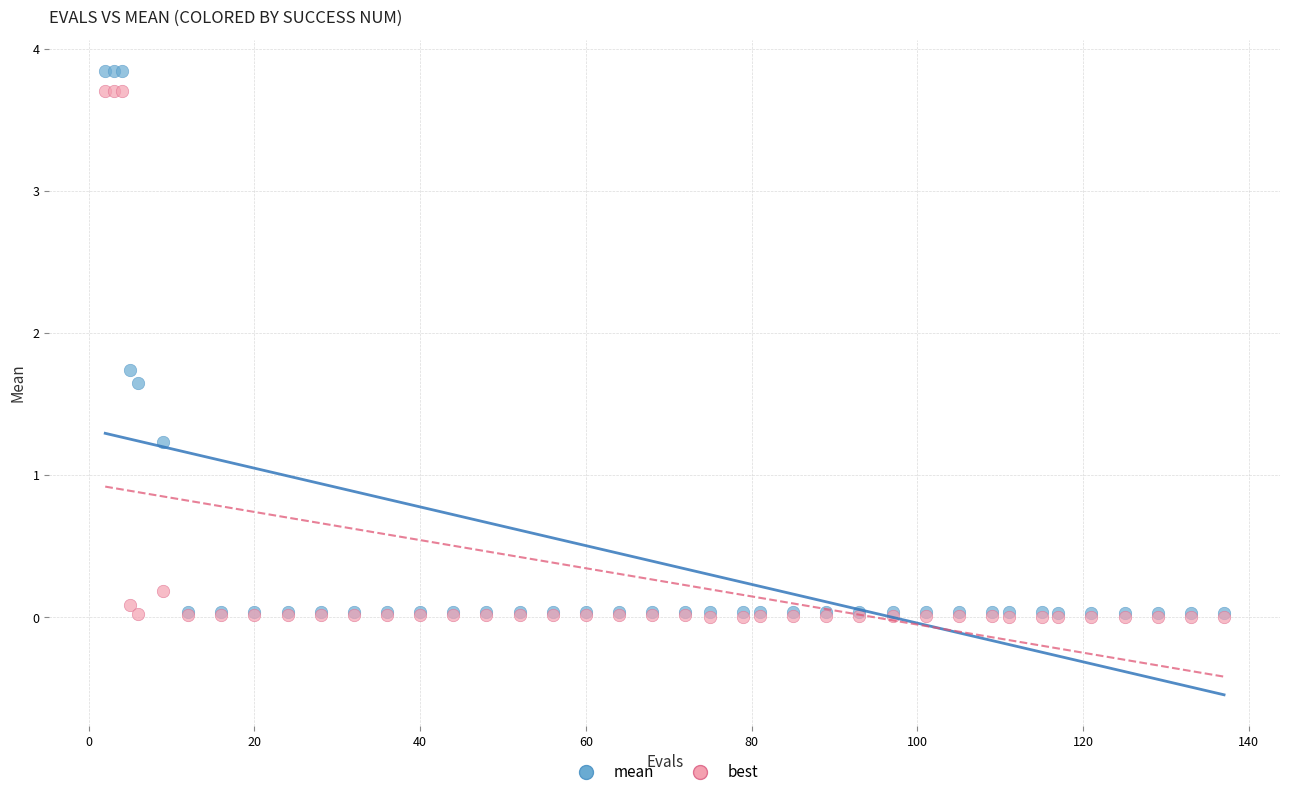

Across all series, what Y value is closest to 1?

1.2